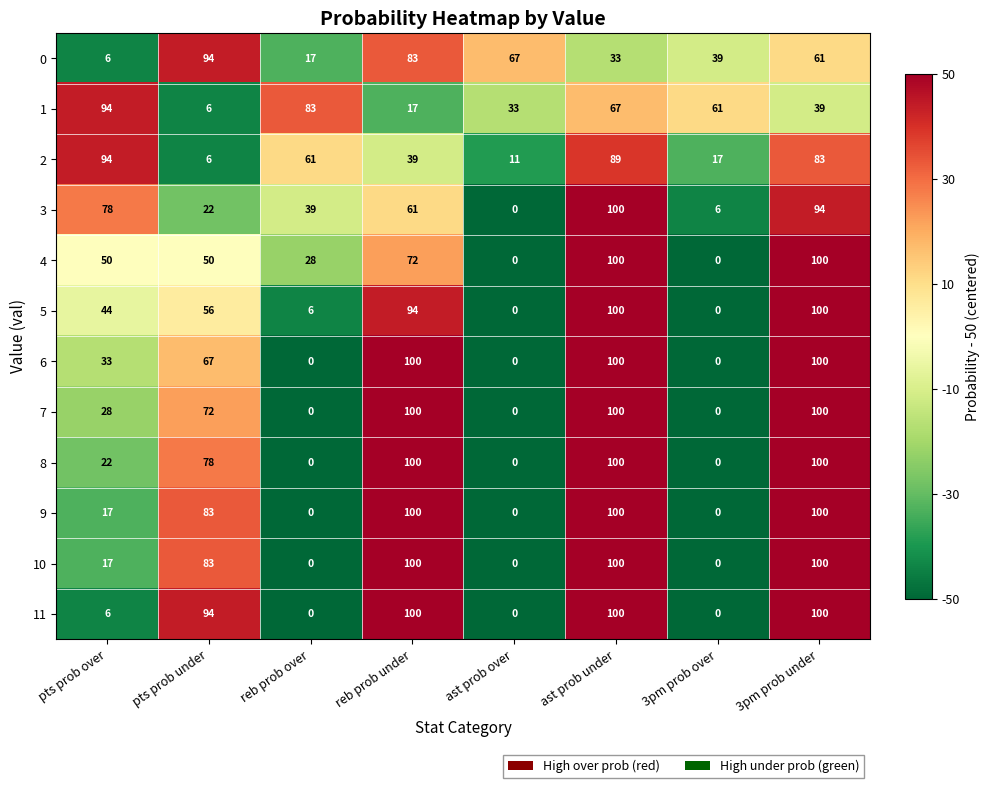

The value of 3 at reb prob under is 26. True or false?

False